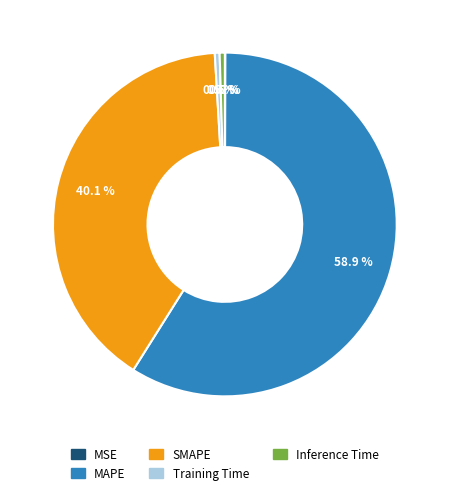

Which category accounts for the majority?

MAPE